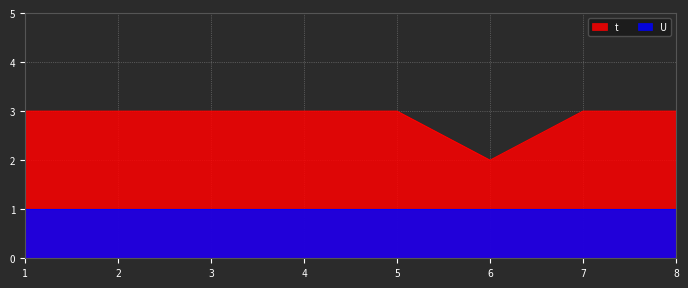

What is the value of the 8th point from the left?

3